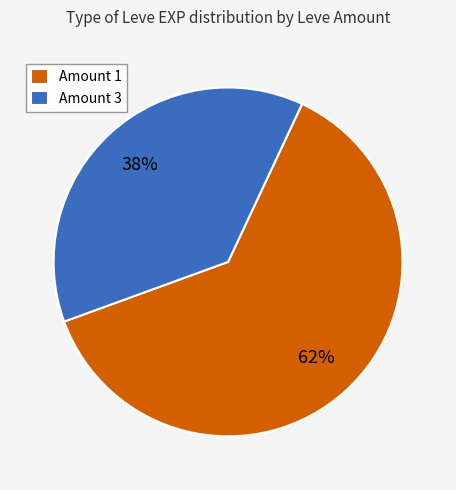

Which category has the smallest portion of the pie?

Amount 3